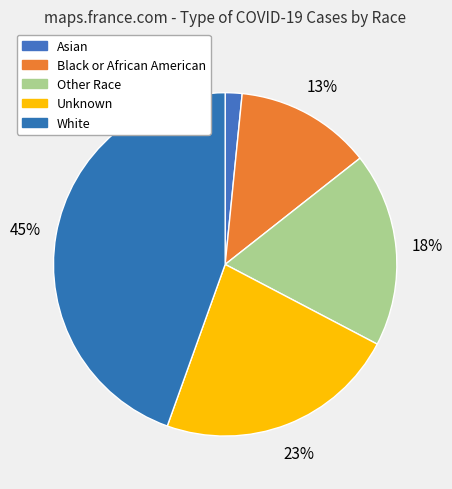

Count the number of slices in the pie.

5